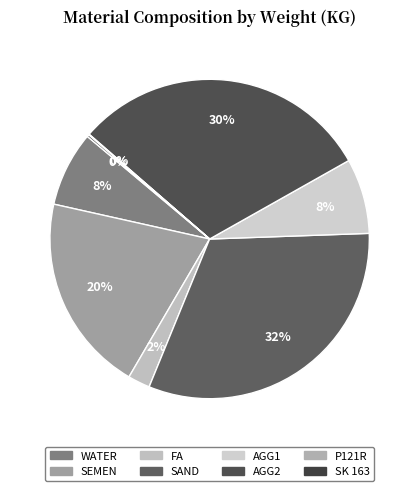

What percentage do SAND and FA together represent?

34.0%